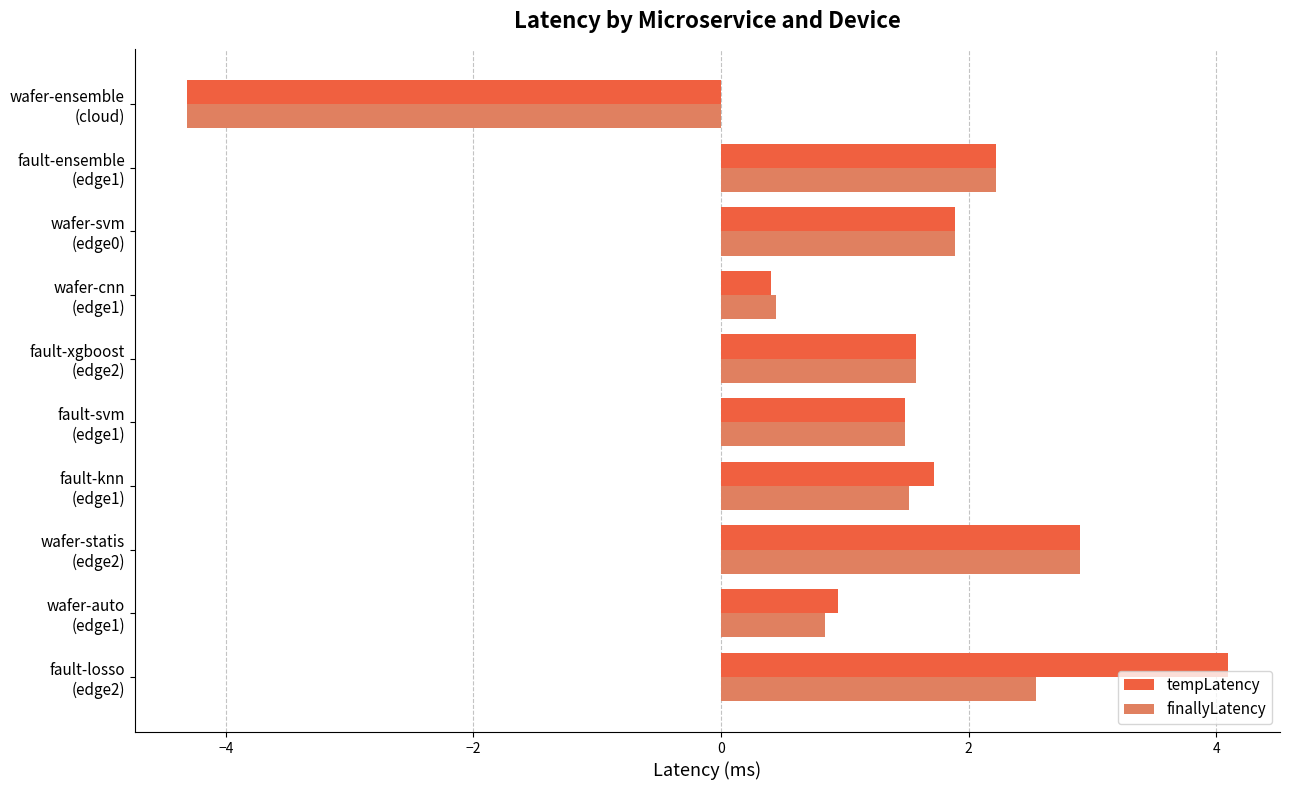

What is the average value of the tempLatency series?

1.3